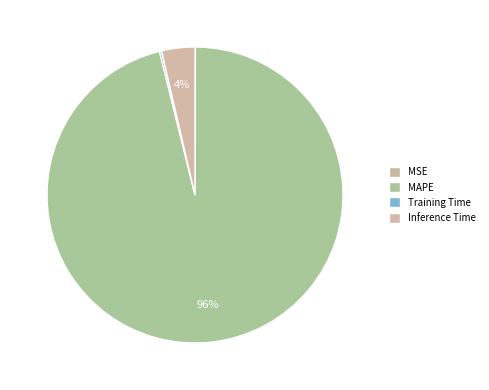

Is the sum of Inference Time and MAPE greater than half?

Yes